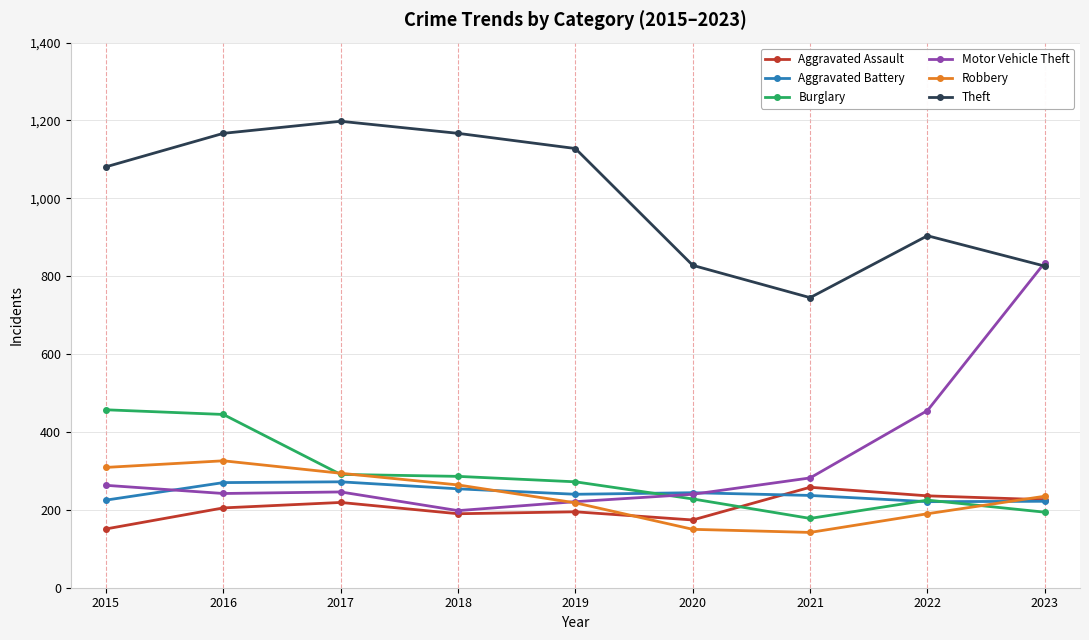

Which series has the largest range (max minus min)?

Motor Vehicle Theft